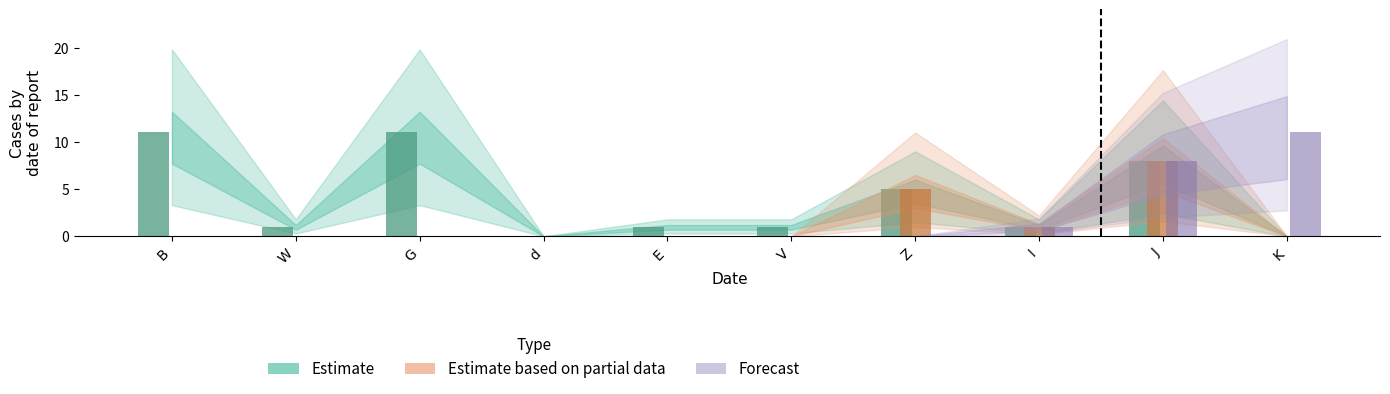

Count the number of categories in the chart.

10